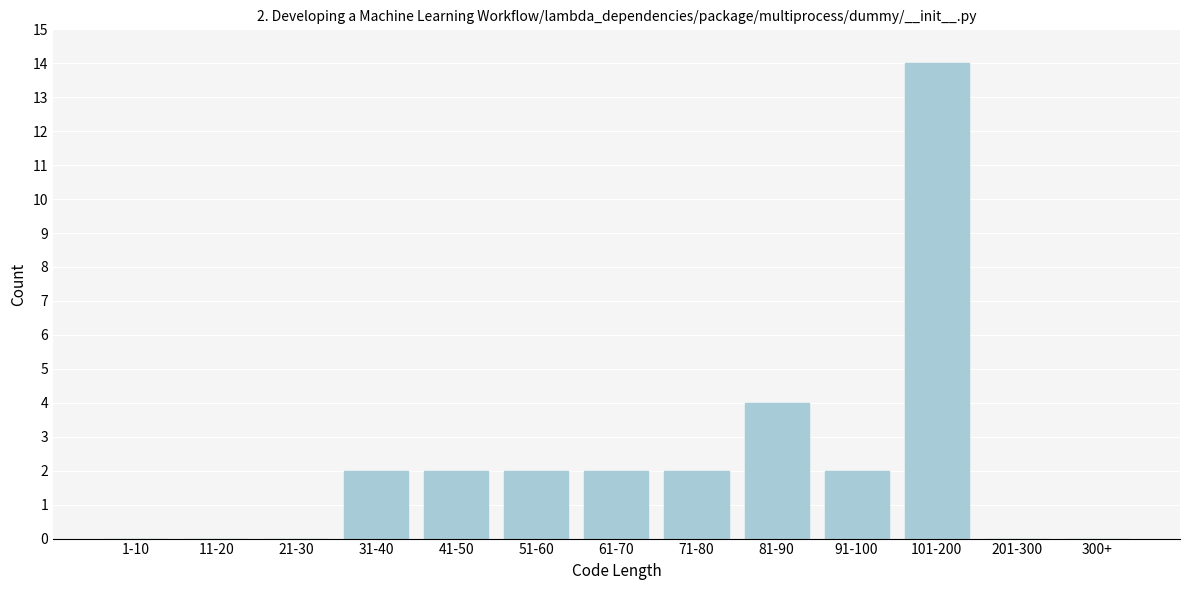

Reading left to right, extract all data points from this chart.

1-10=0	11-20=0	21-30=0	31-40=2	41-50=2	51-60=2	61-70=2	71-80=2	81-90=4	91-100=2	101-200=14	201-300=0	300+=0